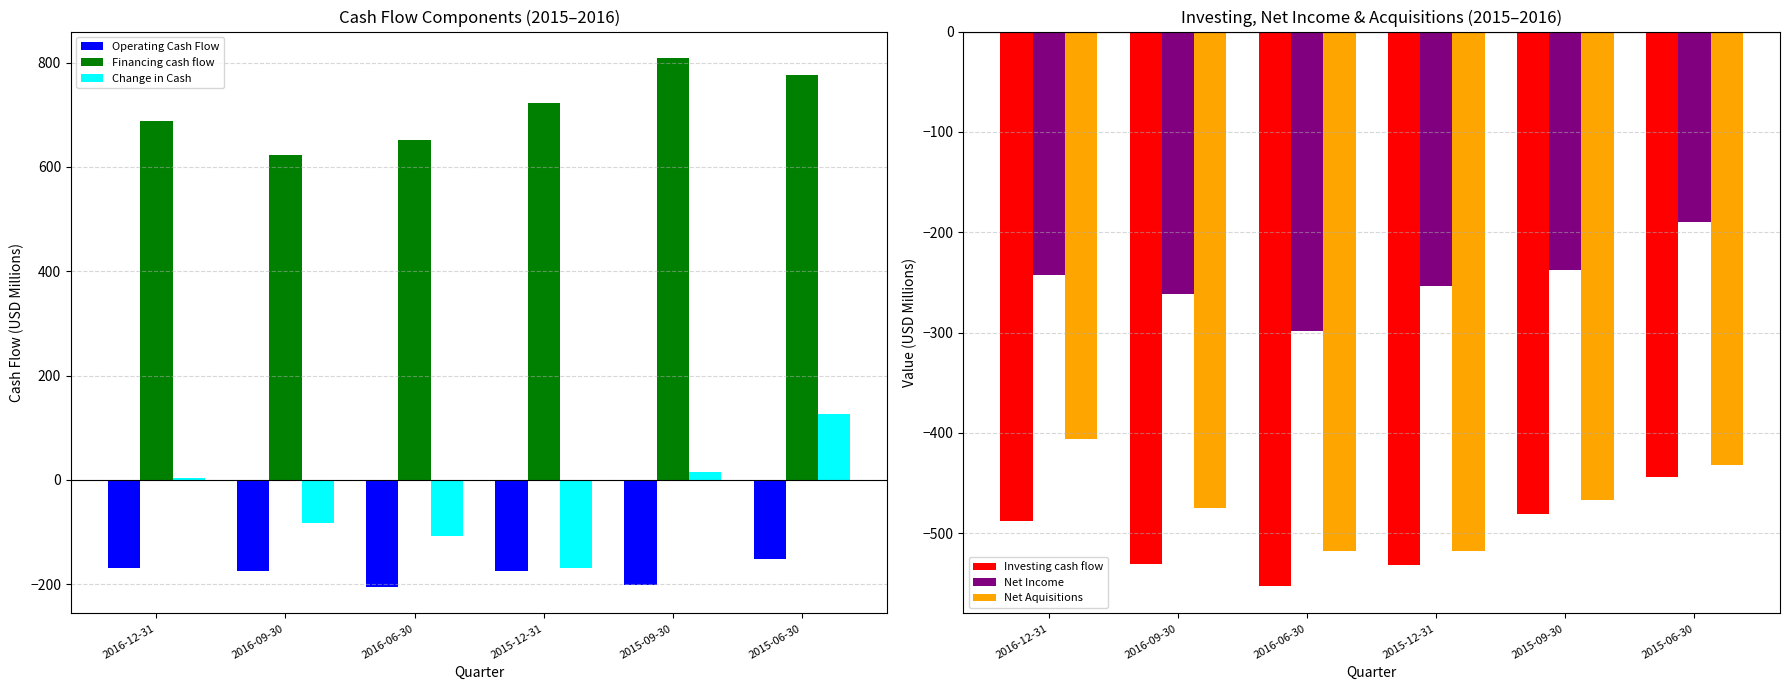

Is it true that Financing cash flow equals 776.8 at 2015-06-30?

True